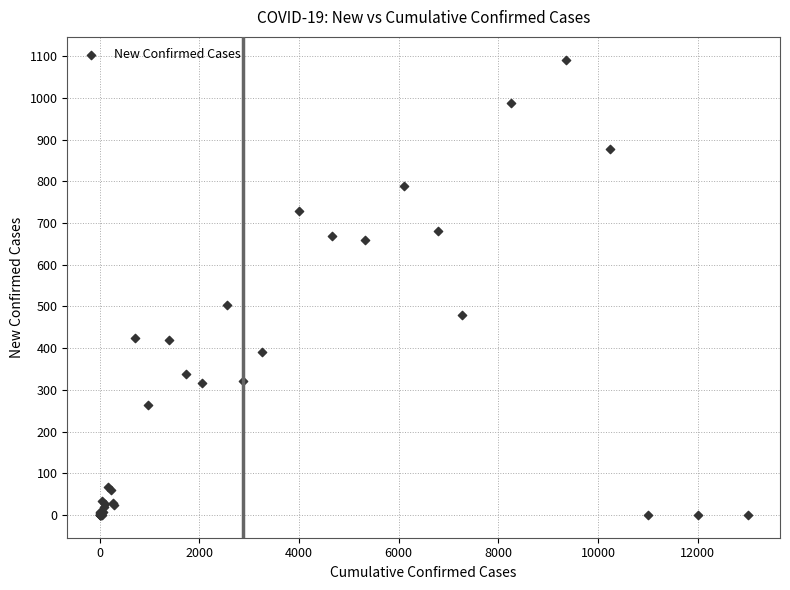

What Y value in the scatter plot is closest to 546?

504